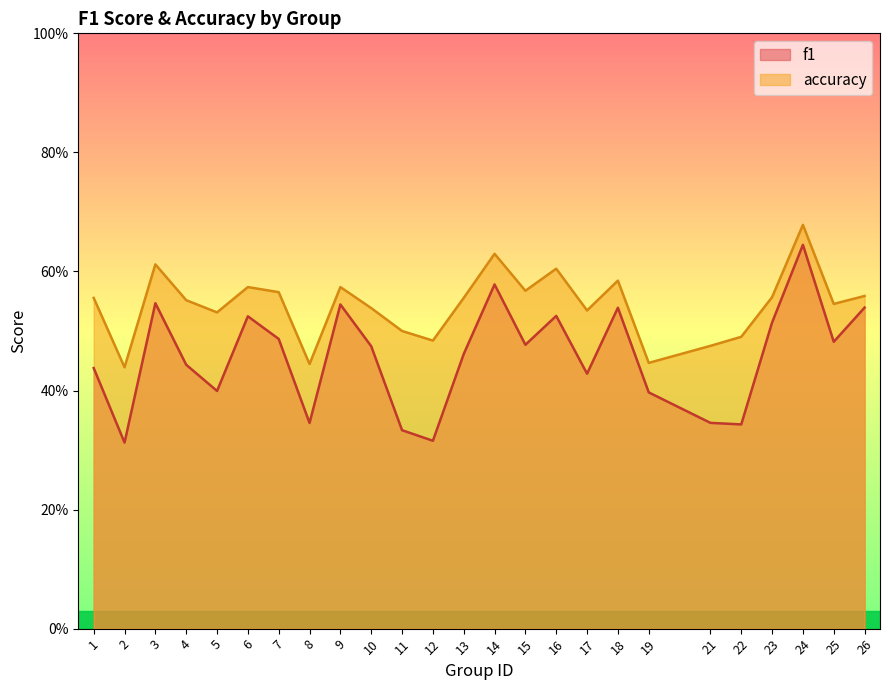

Which label corresponds to the smallest value in the chart?

2